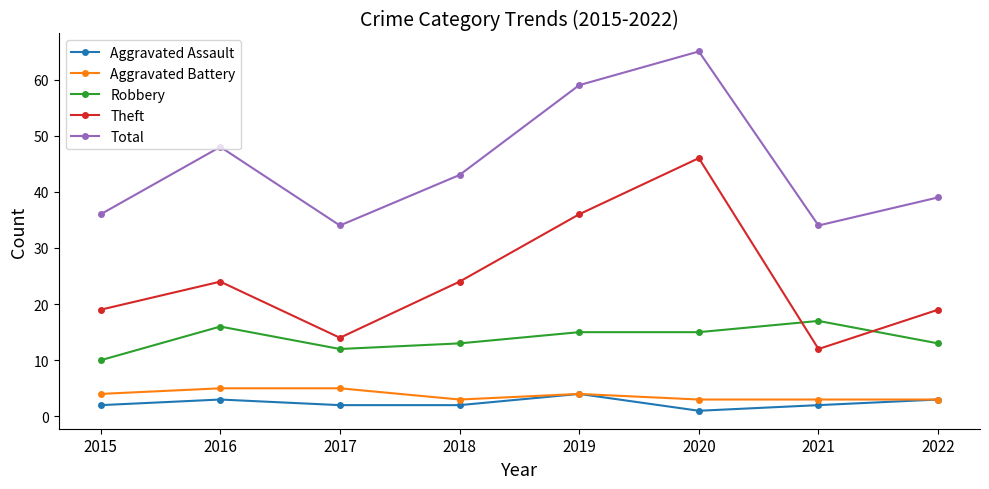

Which series has the widest spread of values?

Theft